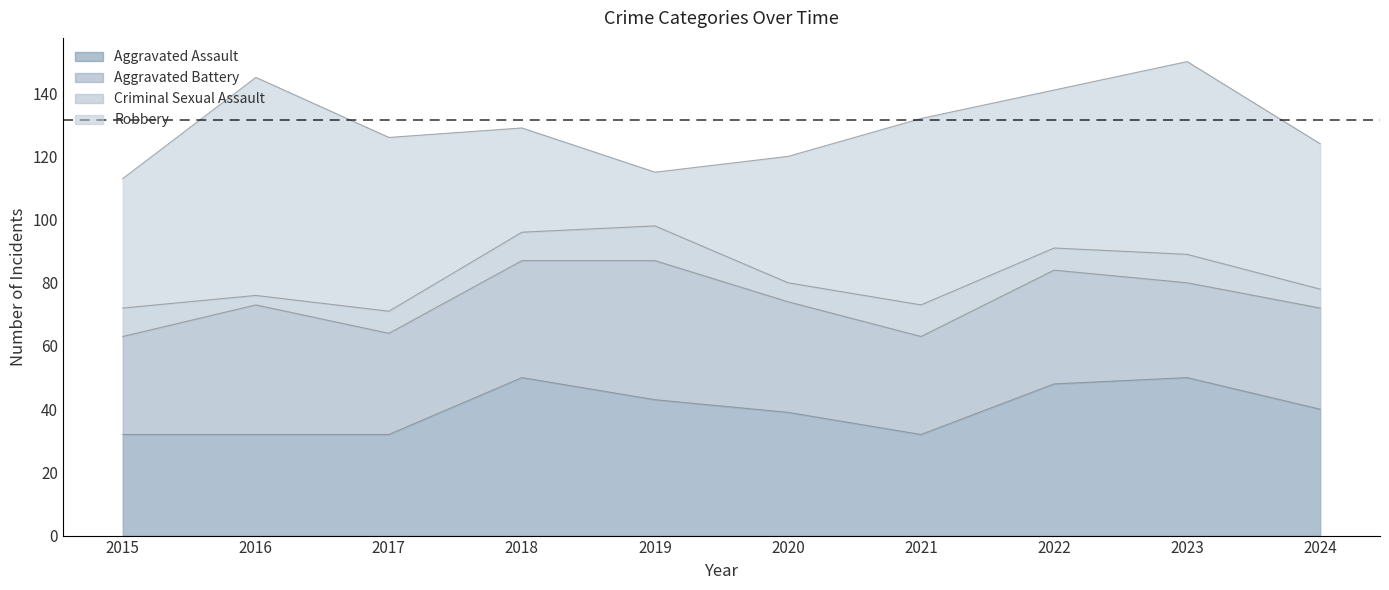

How many values in the Aggravated Assault series are below 40?

5